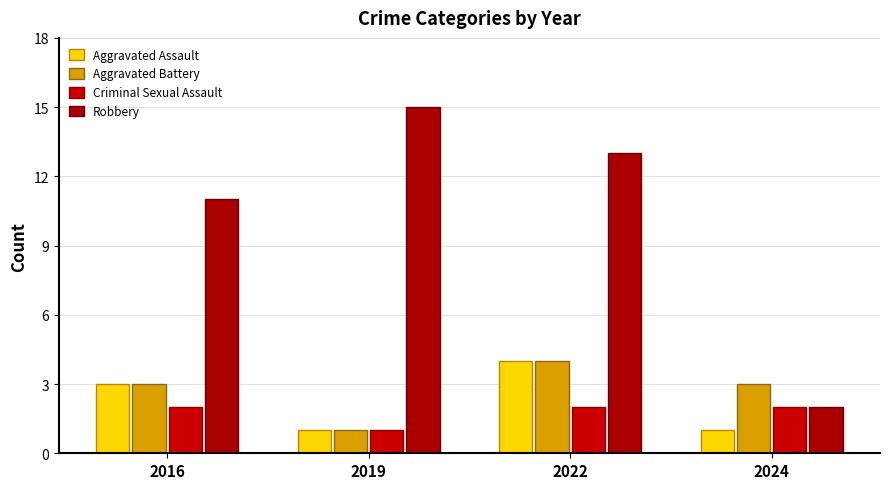

Where does the Robbery series first go above 13?

2019